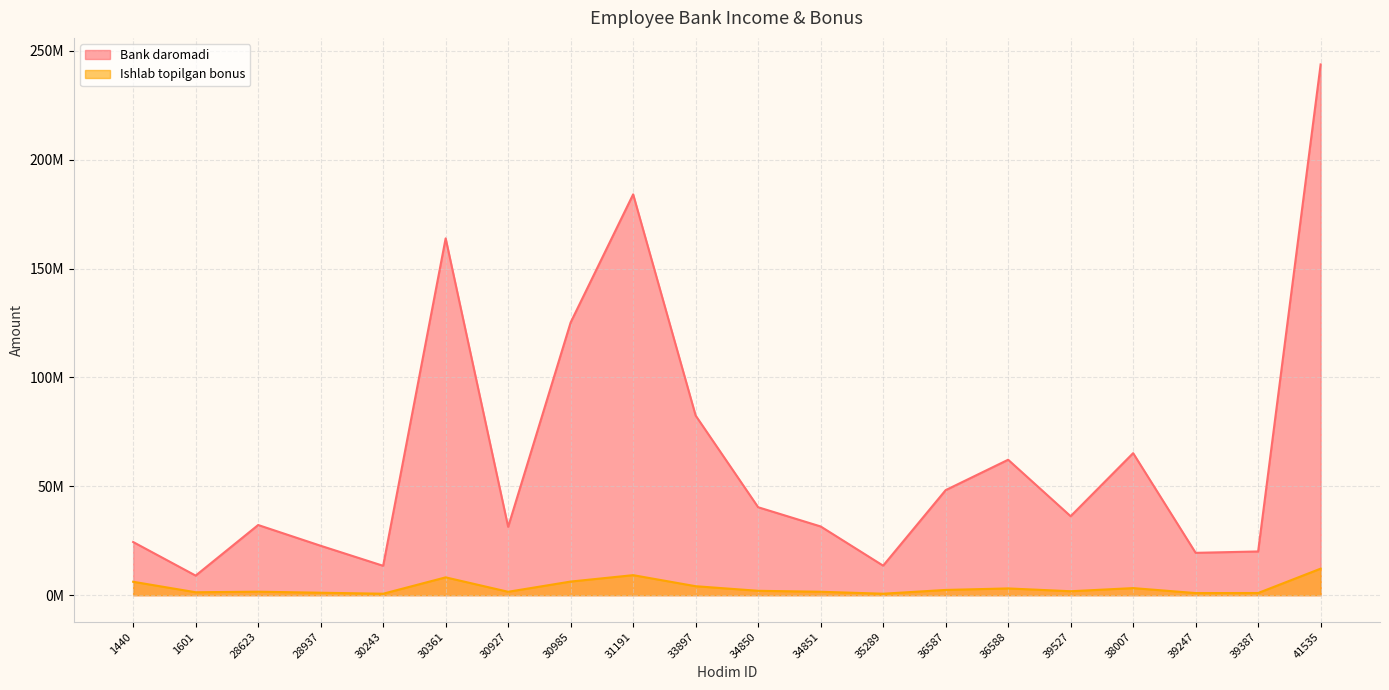

What is the label of the 8th point from the left?

30985